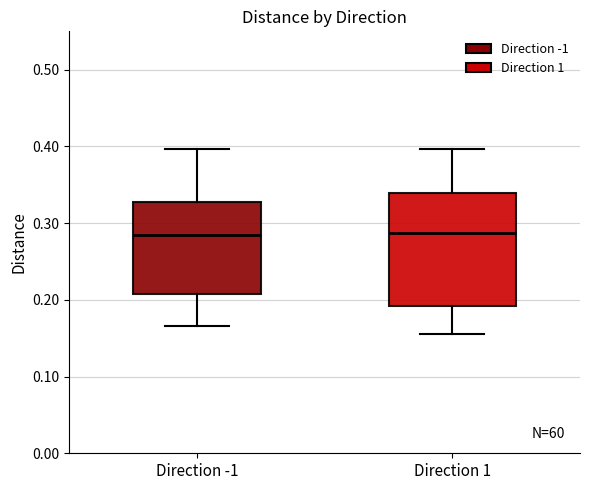

Where is the lower edge of the box for Direction -1 on the y-axis? The values are not printed on the chart, so give them approximately, as read against the axis.

0.21